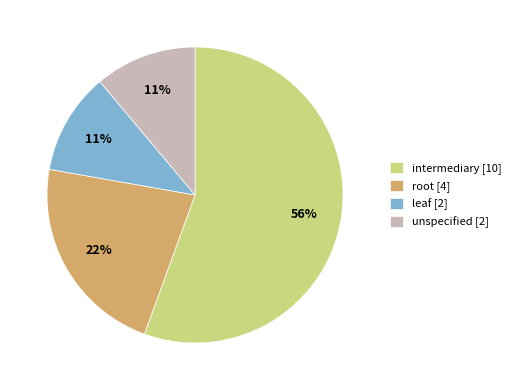

To the nearest percent, what portion does unspecified [2] represent?

11%